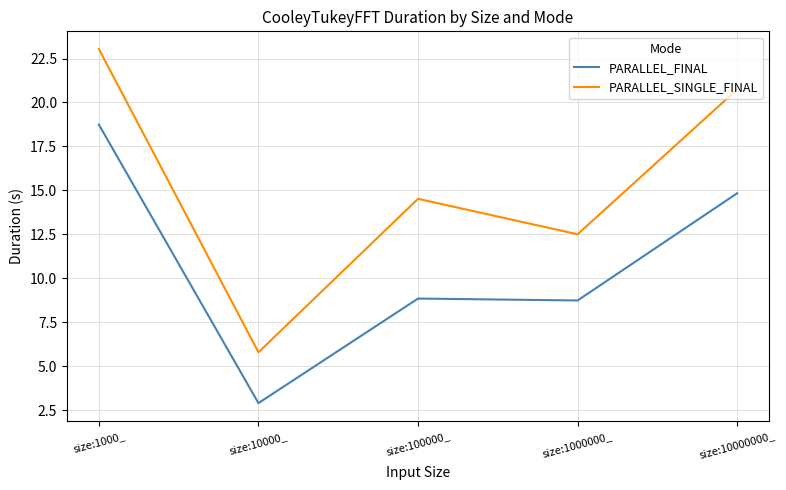

What is the difference between the maximum and second lowest values in the PARALLEL_FINAL series?

10.0